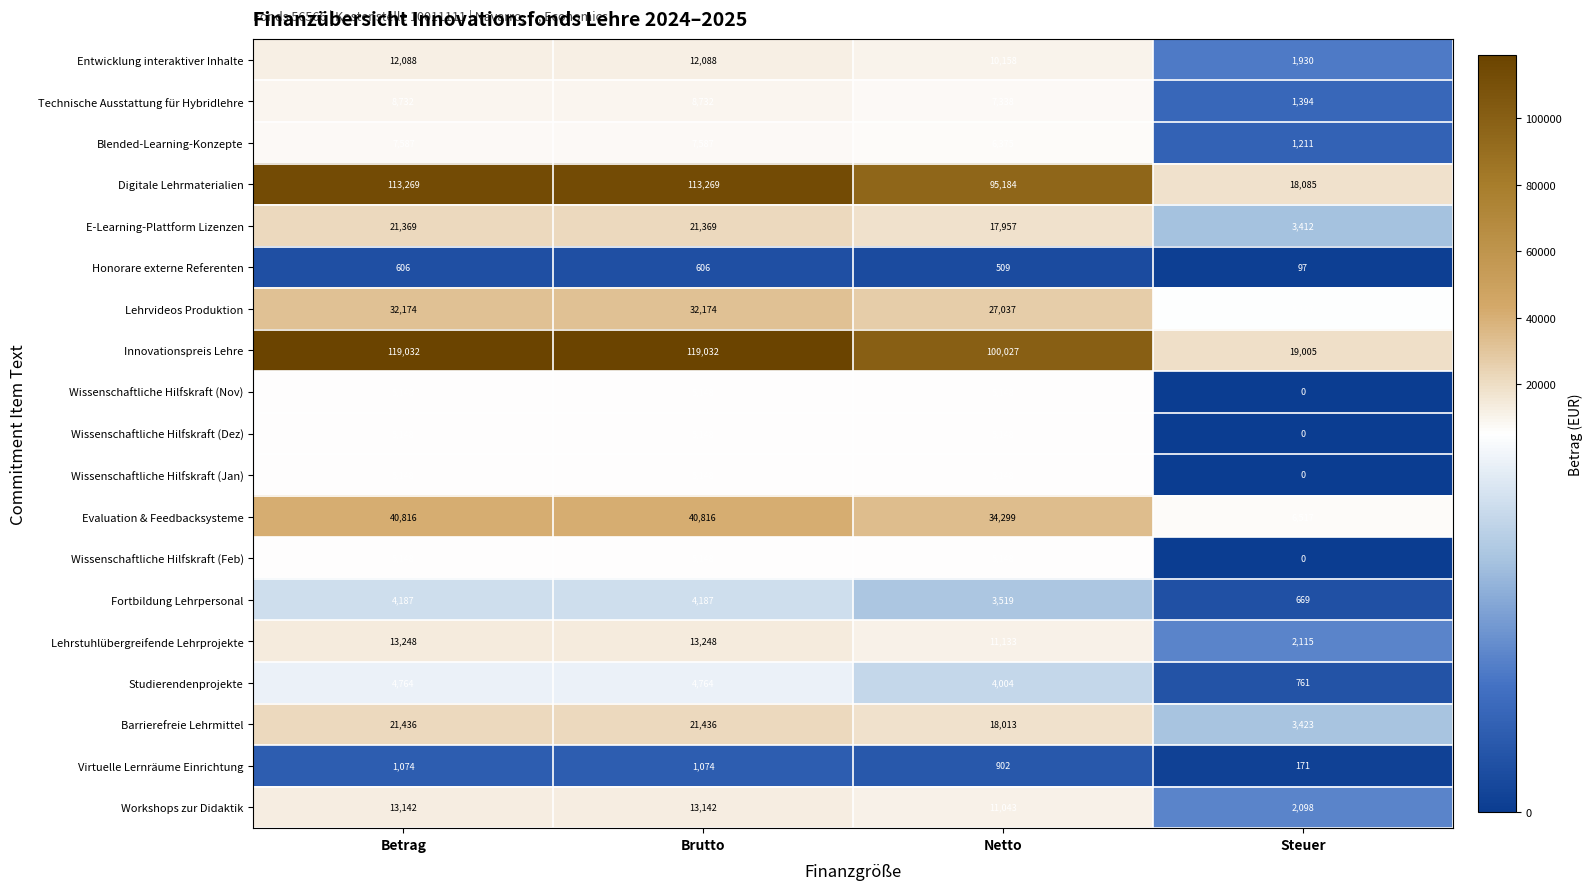

What is the sum of all E-Learning-Plattform Lizenzen values?

64107